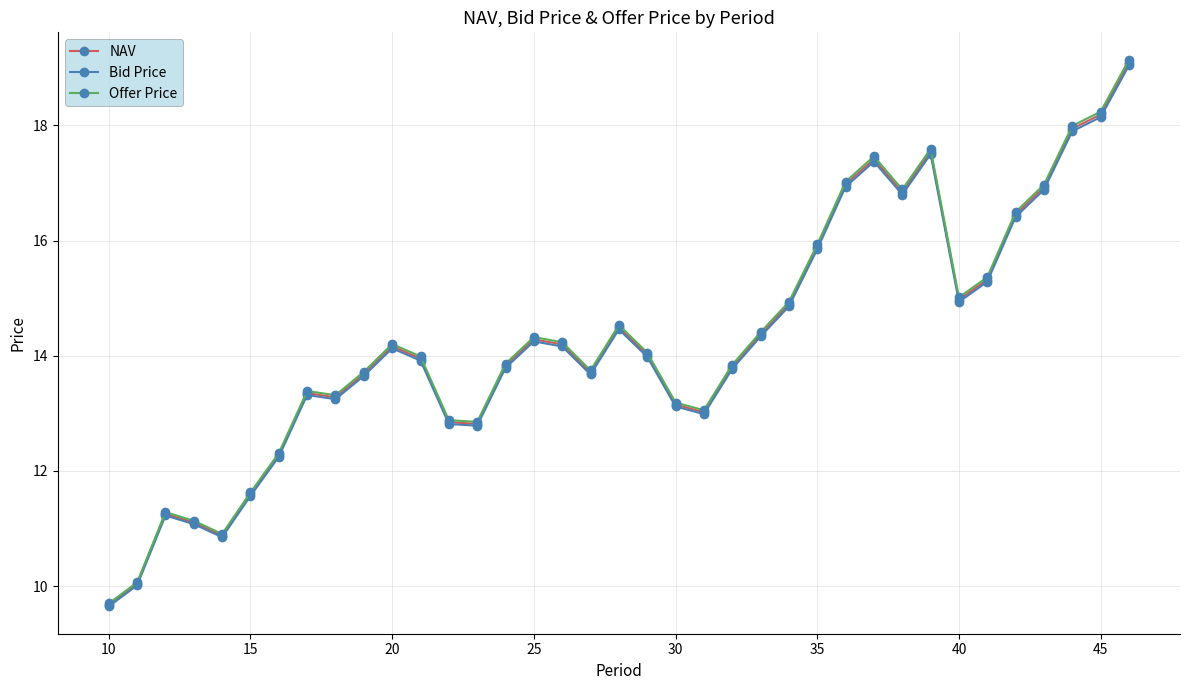

What is the lowest value of the Offer Price series?

9.7